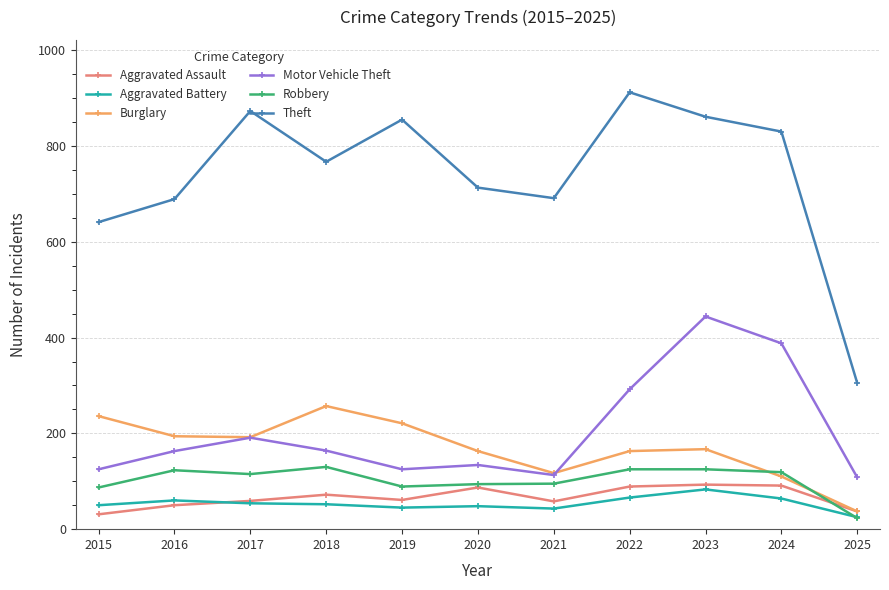

Rank the series by their maximum value, from highest to lowest.

Theft, Motor Vehicle Theft, Burglary, Robbery, Aggravated Assault, Aggravated Battery